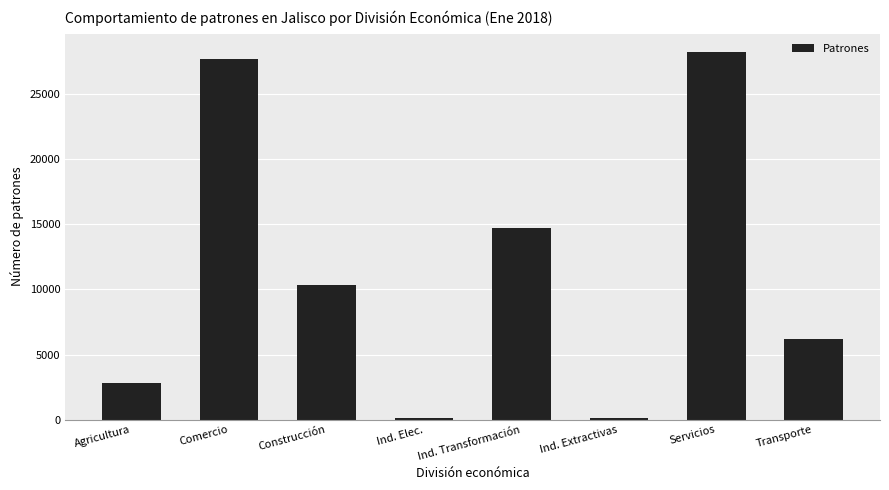

What is the difference between the maximum and minimum values?

28100